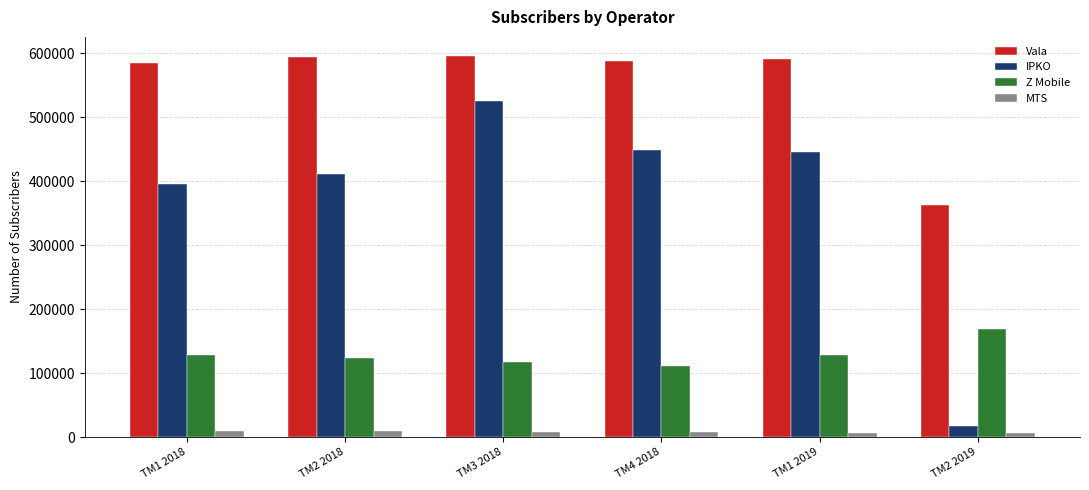

Is it true that Z Mobile equals 128492 at TM1 2019?

True